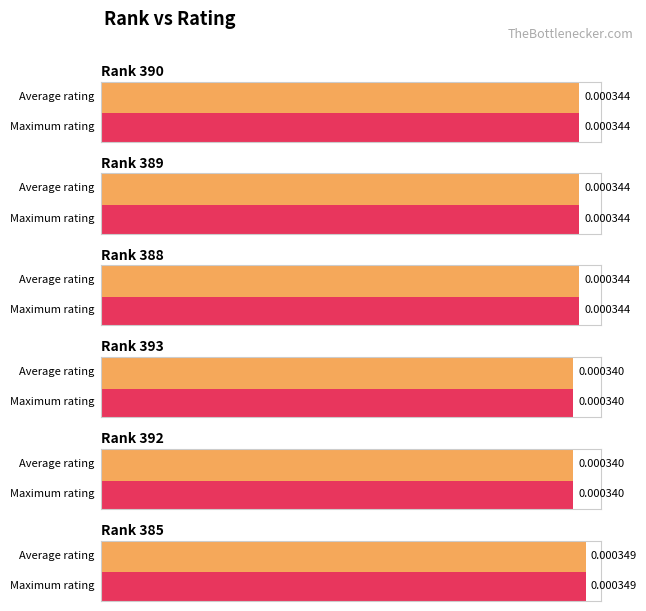

List the series in order of their peak value, lowest first.

Average rating, Max rating